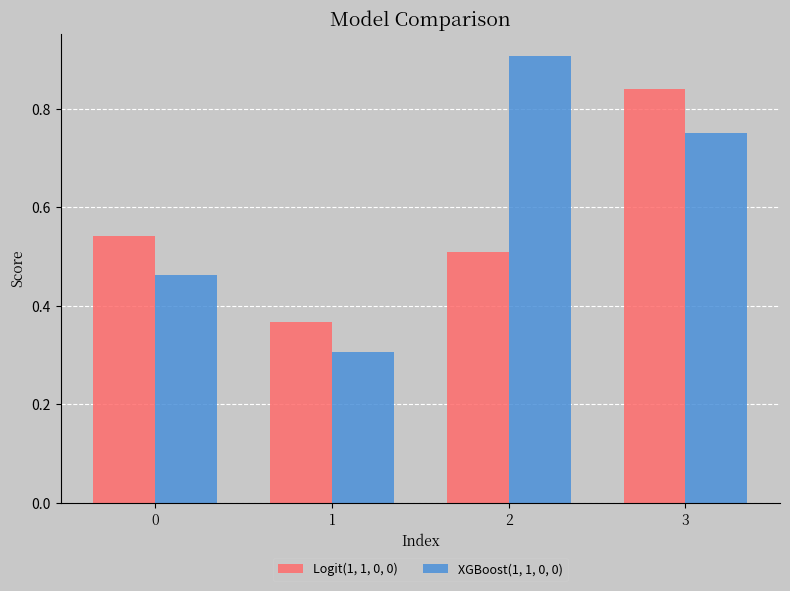

How many groups of bars are there?

4